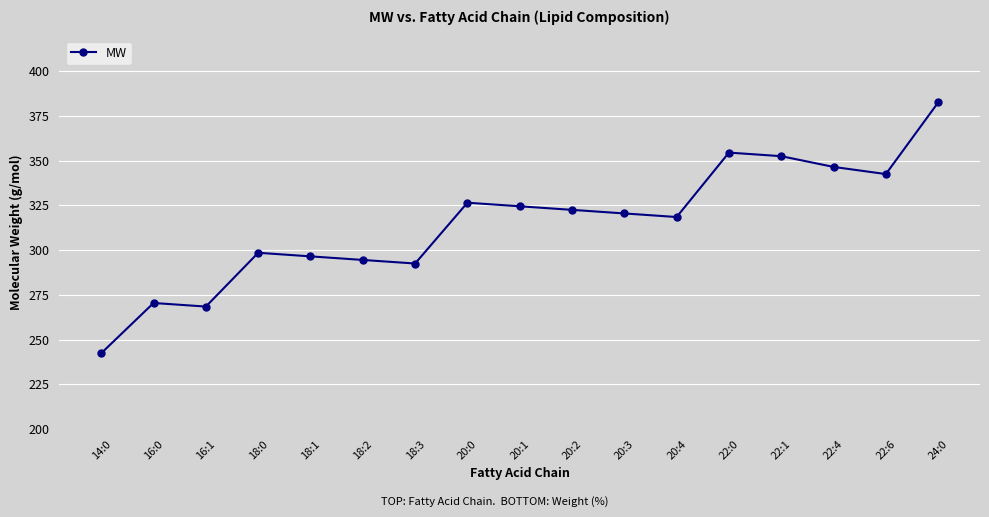

Where does the data first go above 320?

20:0